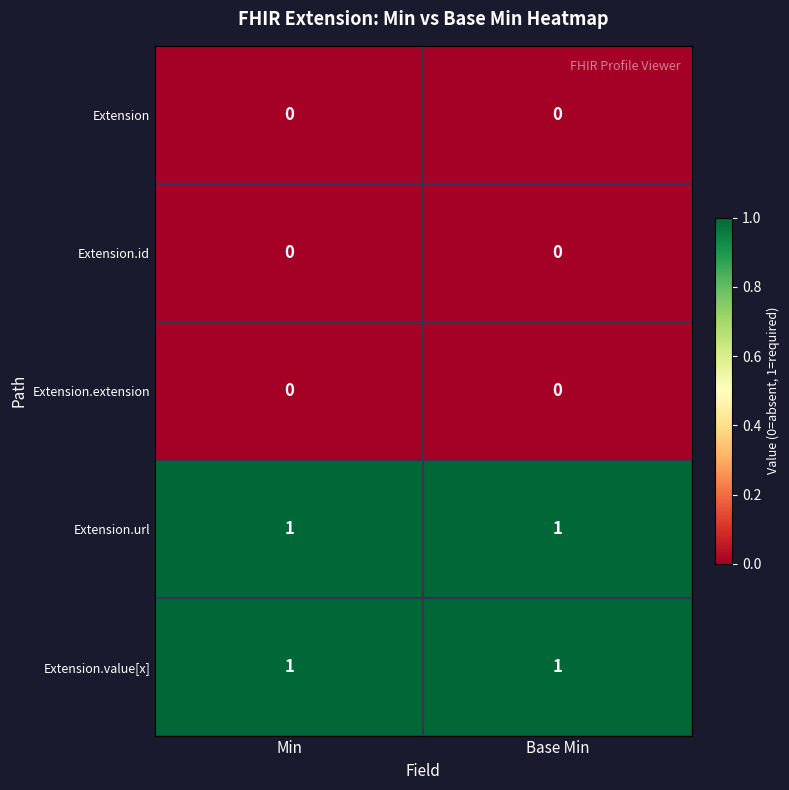

The value of Extension at Min is 0. True or false?

True